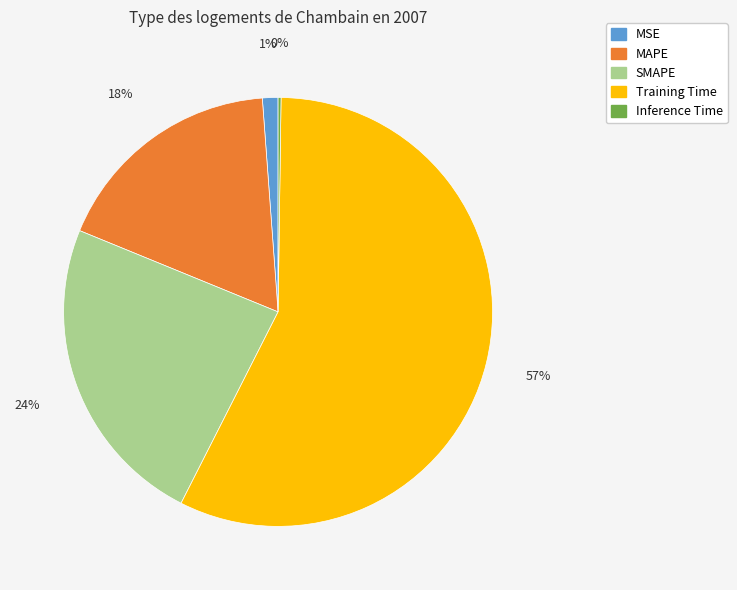

To the nearest percent, what is the average slice percentage?

20%